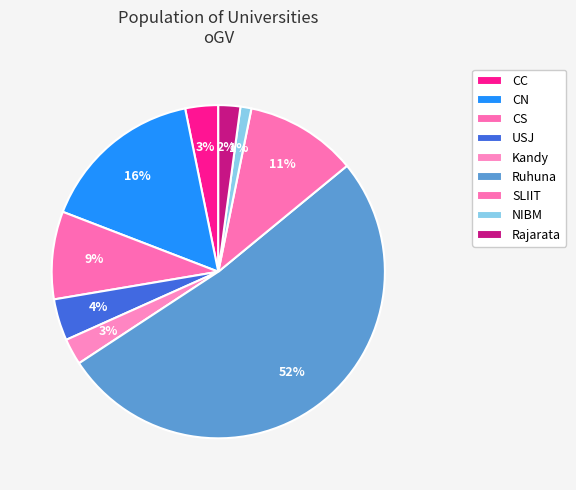

How many segments does this pie chart have?

9